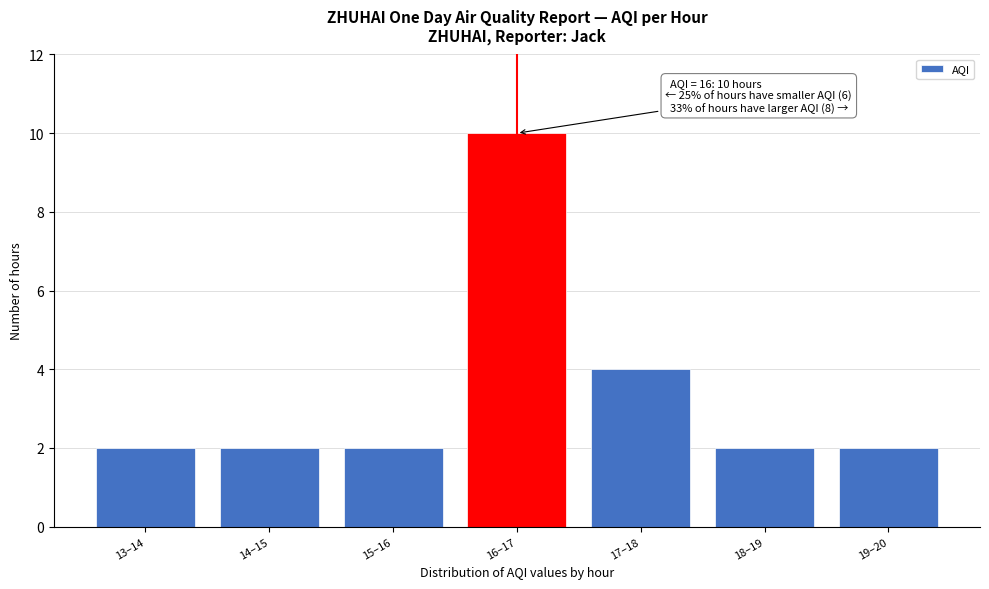

Reading left to right, transcribe all the data shown in this chart.

2	2	2	10	4	2	2